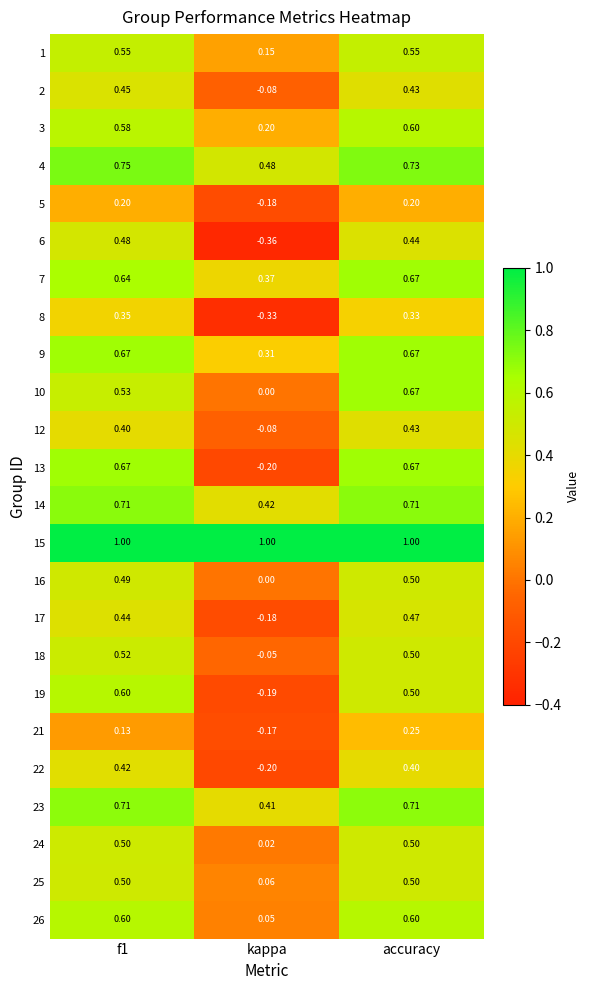

At which category is the sum across all series the highest?

accuracy